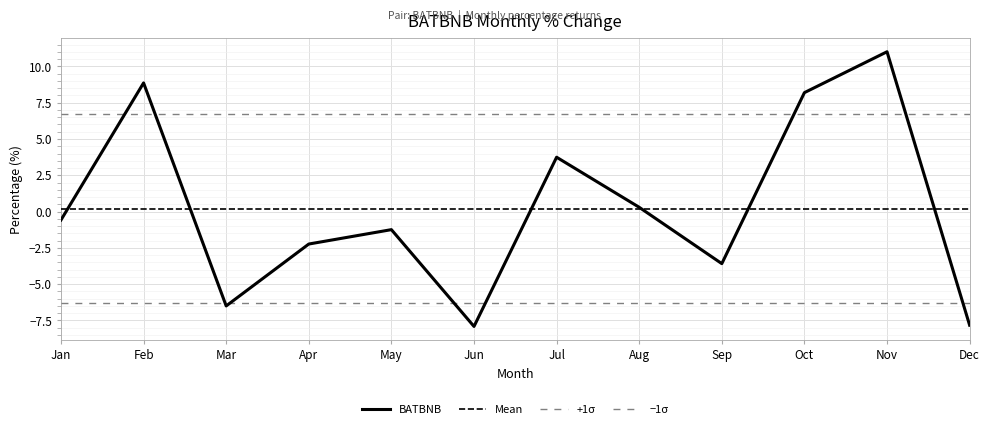

What is the sum of all values?

2.2